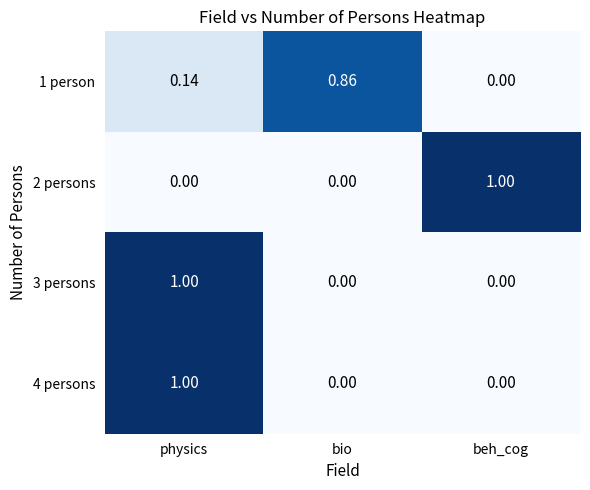

Where is 1 person nearest to the value 0?

beh_cog